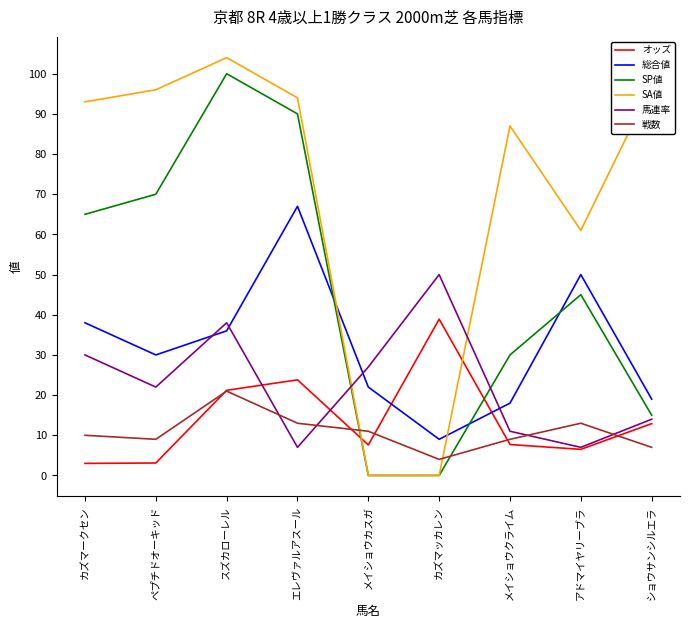

Is the value of SP値 at メイショウクライム greater than the value of 戦数 at メイショウクライム?

Yes